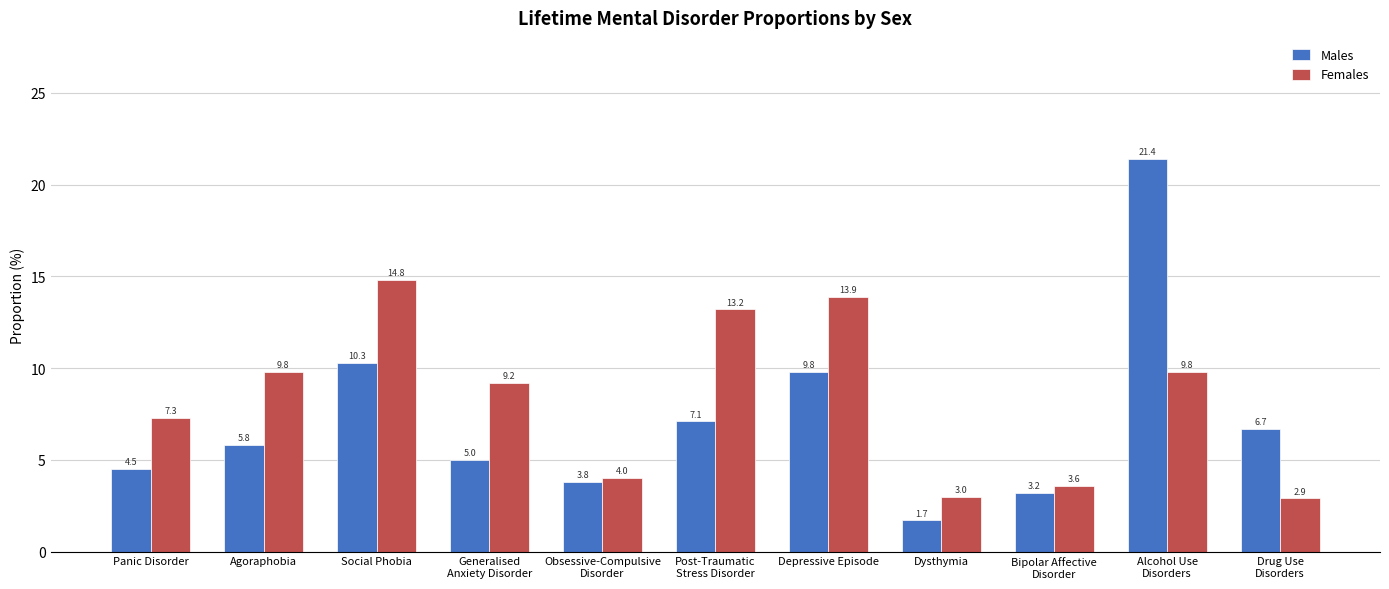

What is the maximum value shown in the chart?

21.4